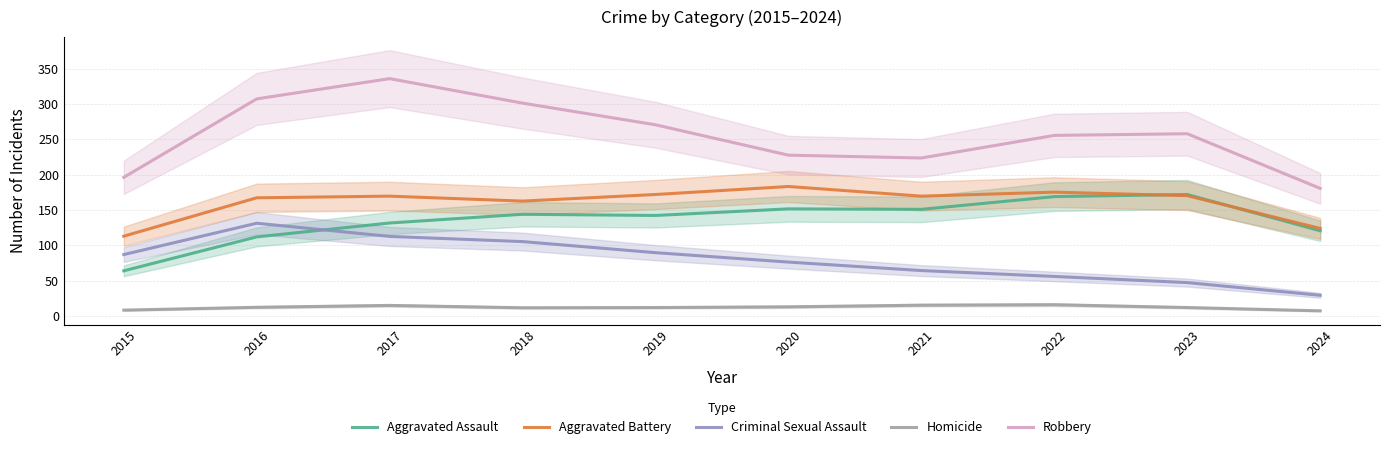

The Homicide series shows 2.7 at 2019. True or false?

False